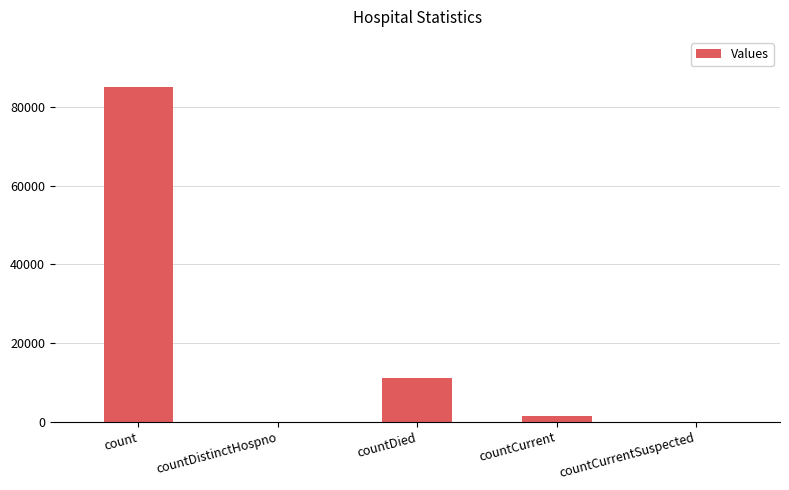

What is the sum of all values?

97474